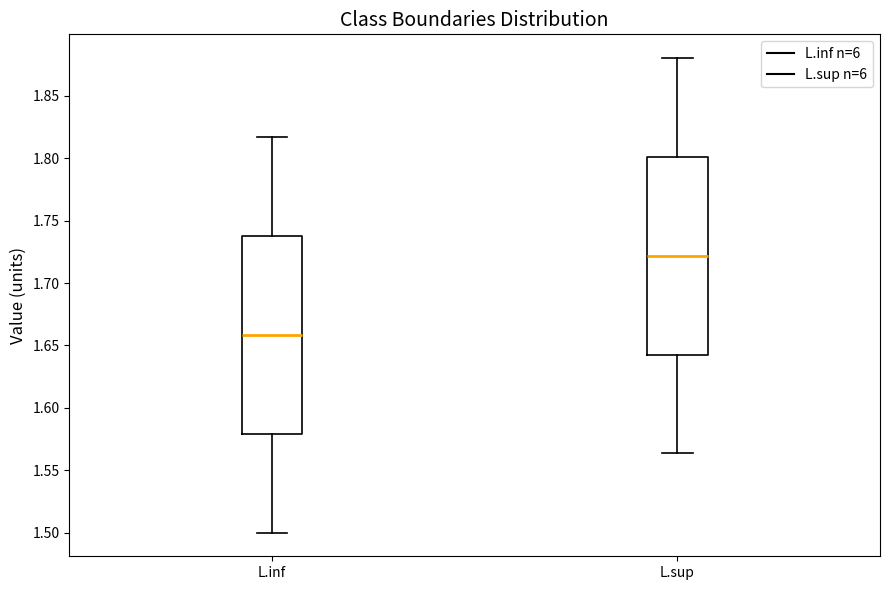

Where does the lower whisker of the box for L.inf end on the y-axis? The values are not printed on the chart, so give them approximately, as read against the axis.

1.500